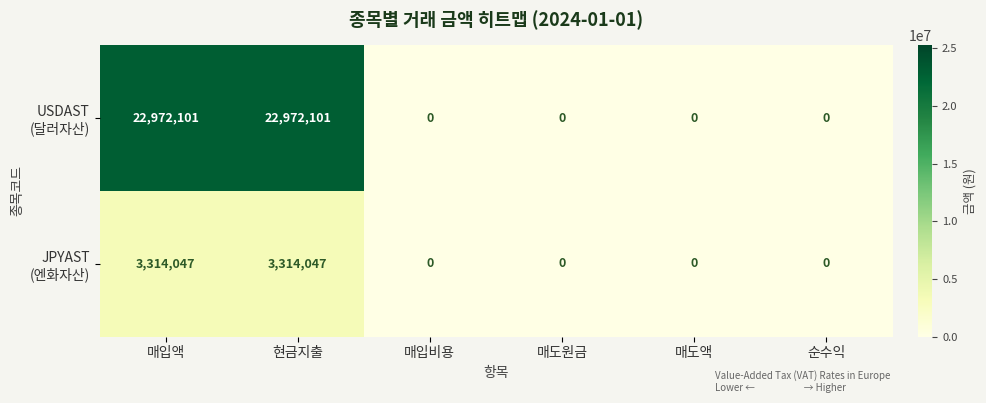

What is the greatest value displayed?

22972101